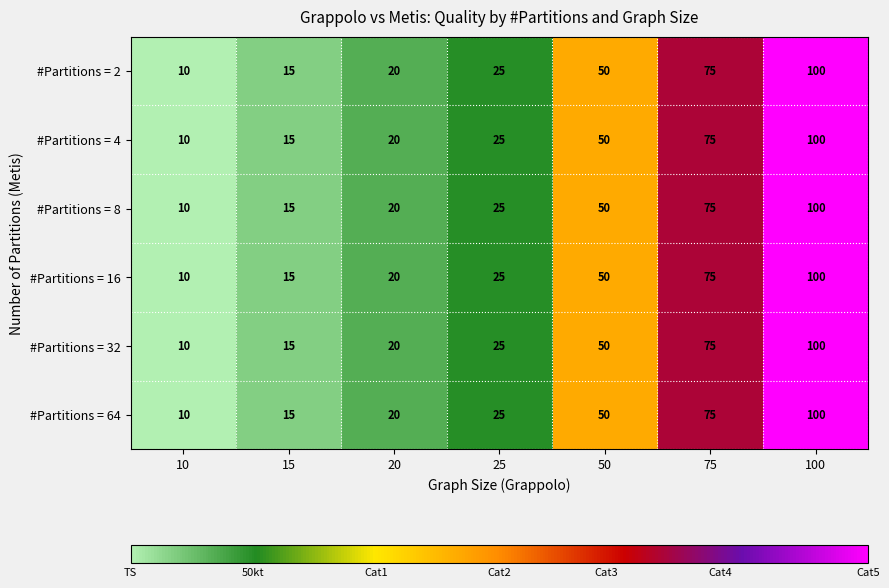

What is the total value across all series at 50?

300